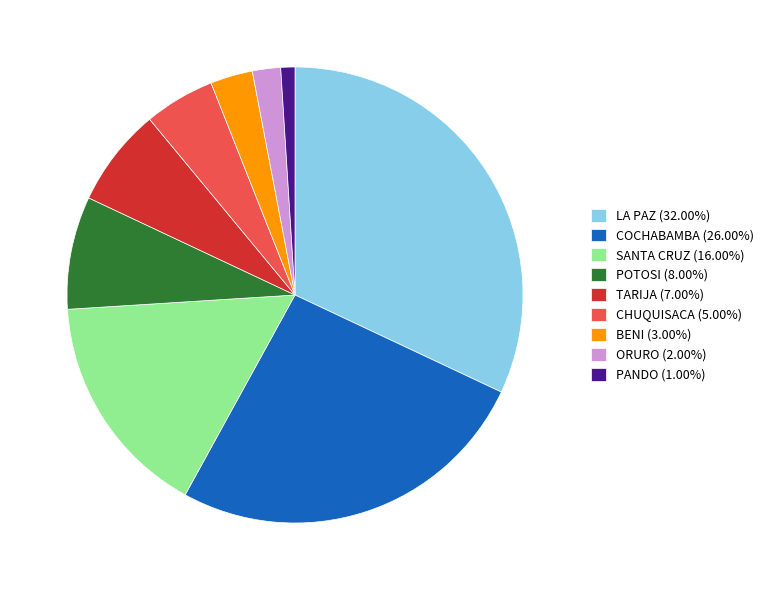

Does any single category account for the majority?

No